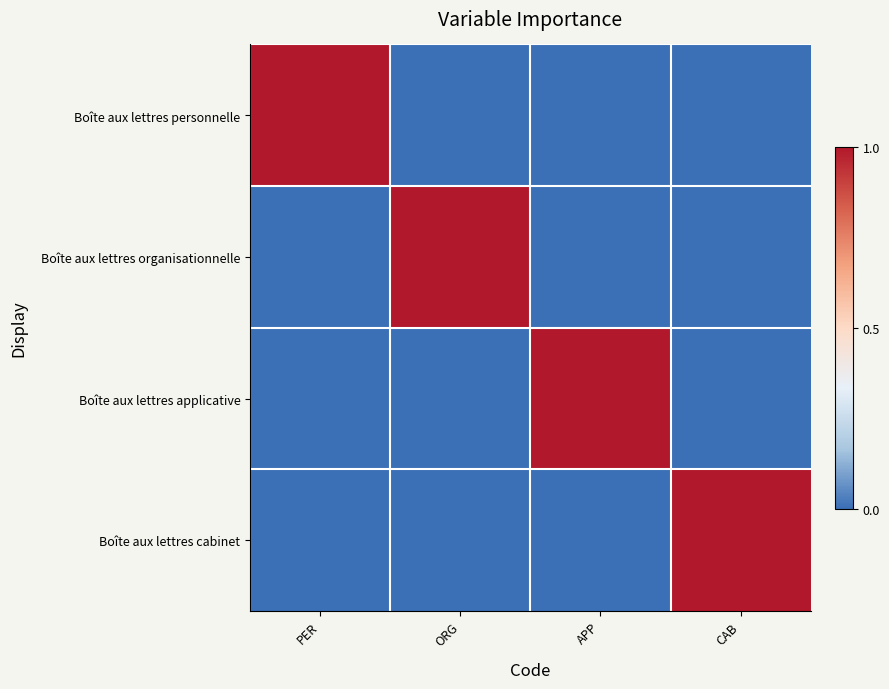

Reading left to right, extract all data points from this chart.

Boîte aux lettres personnelle: PER=1	ORG=0	APP=0	CAB=0
Boîte aux lettres organisationnelle: PER=0	ORG=1	APP=0	CAB=0
Boîte aux lettres applicative: PER=0	ORG=0	APP=1	CAB=0
Boîte aux lettres cabinet: PER=0	ORG=0	APP=0	CAB=1